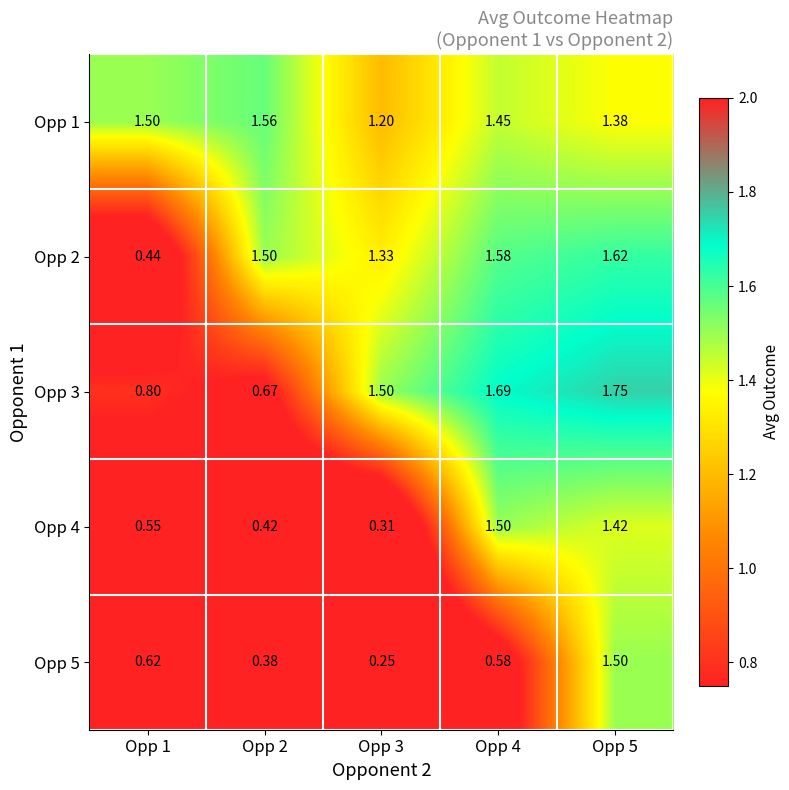

How many series are shown in this chart?

5